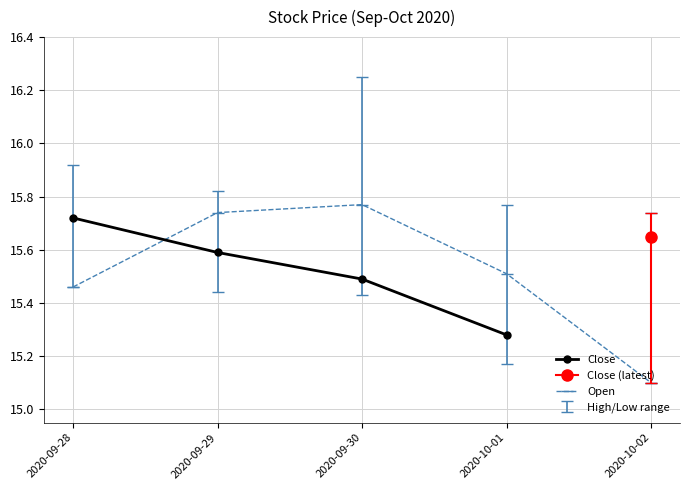

Which label corresponds to the largest value in the chart?

2020-09-30